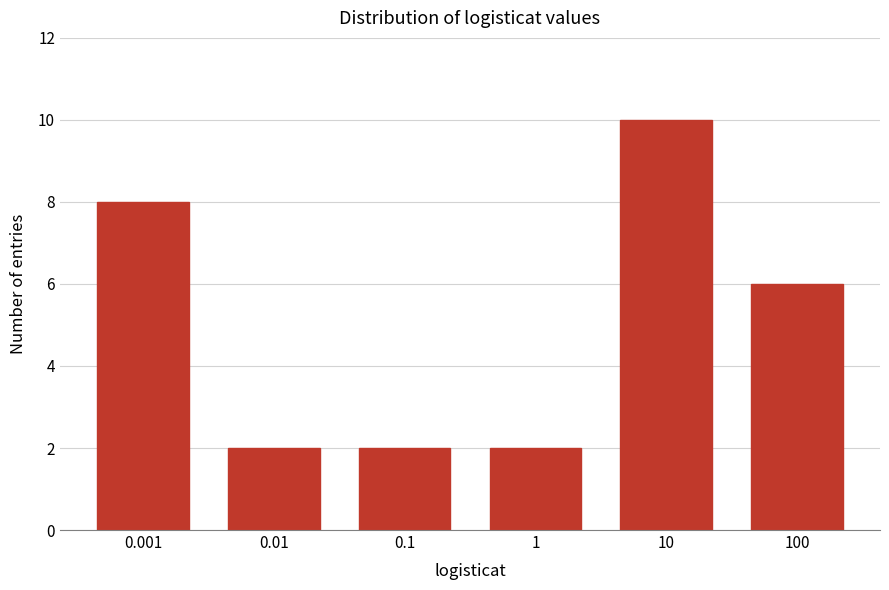

Reading left to right, what are all the values shown in this chart?

8	2	2	2	10	6